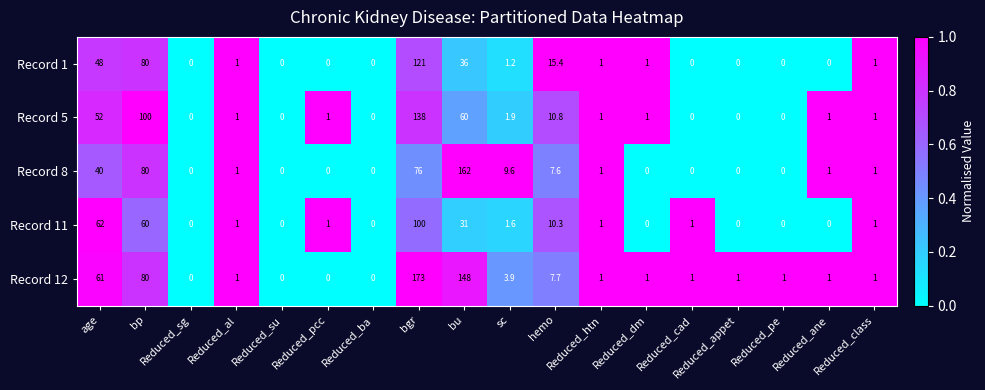

At which category is the sum across all series the highest?

bgr